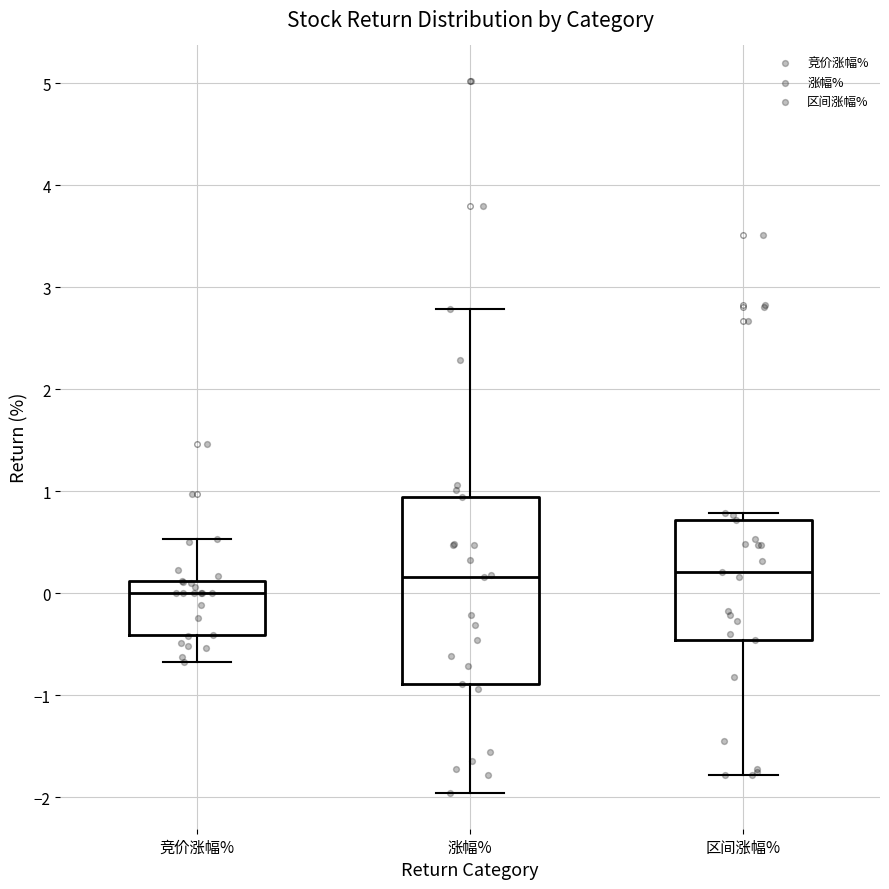

Where is the upper edge of the box for 竞价涨幅% on the y-axis? The values are not printed on the chart, so give them approximately, as read against the axis.

0.1